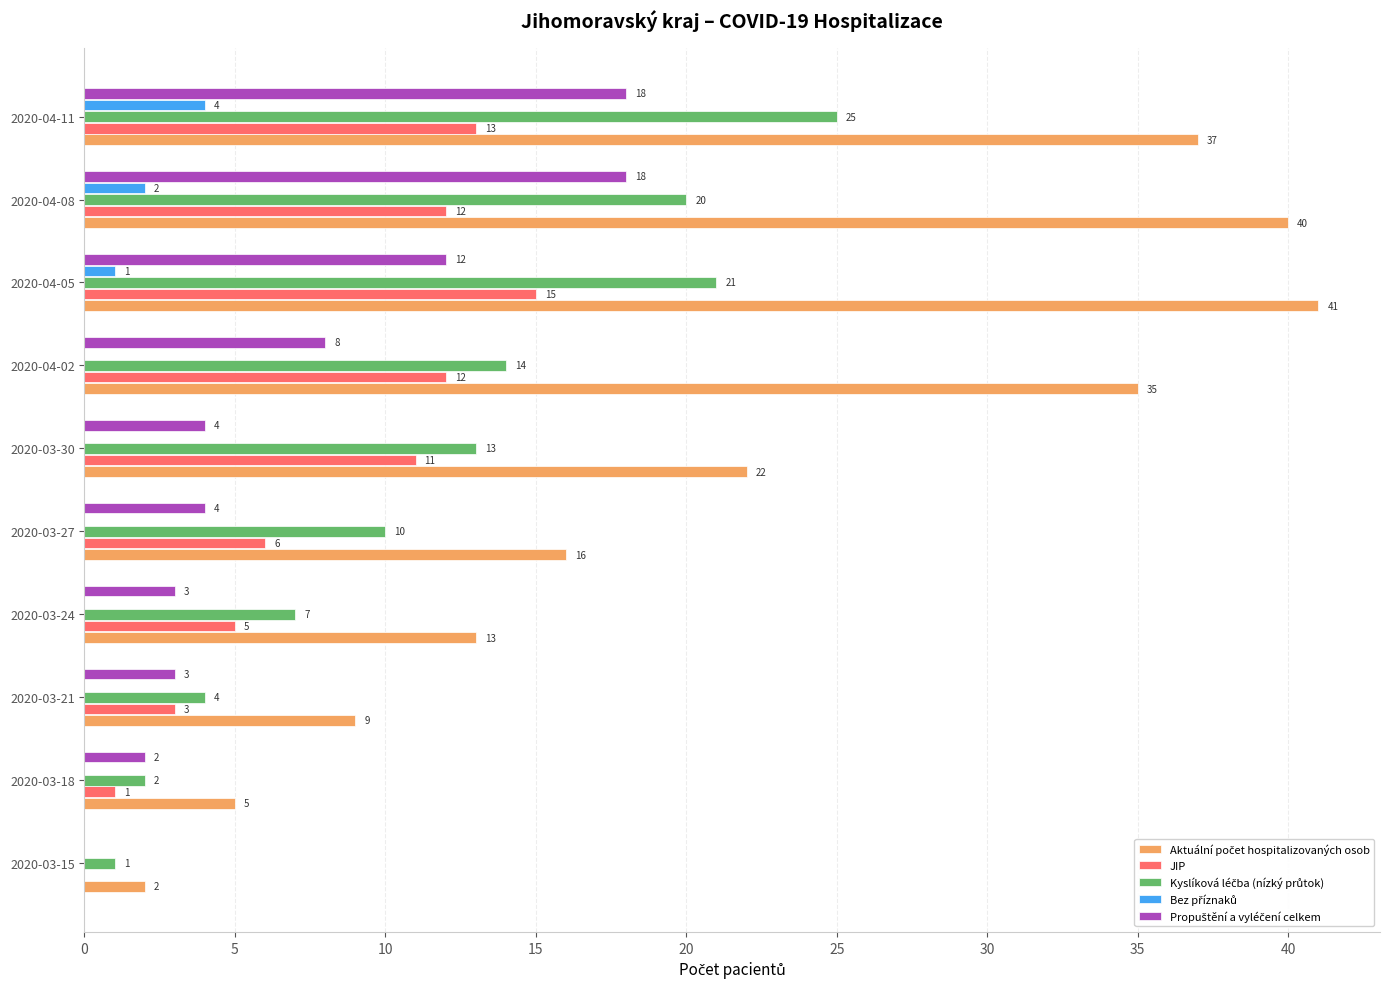

What is the sum of all JIP values?

78